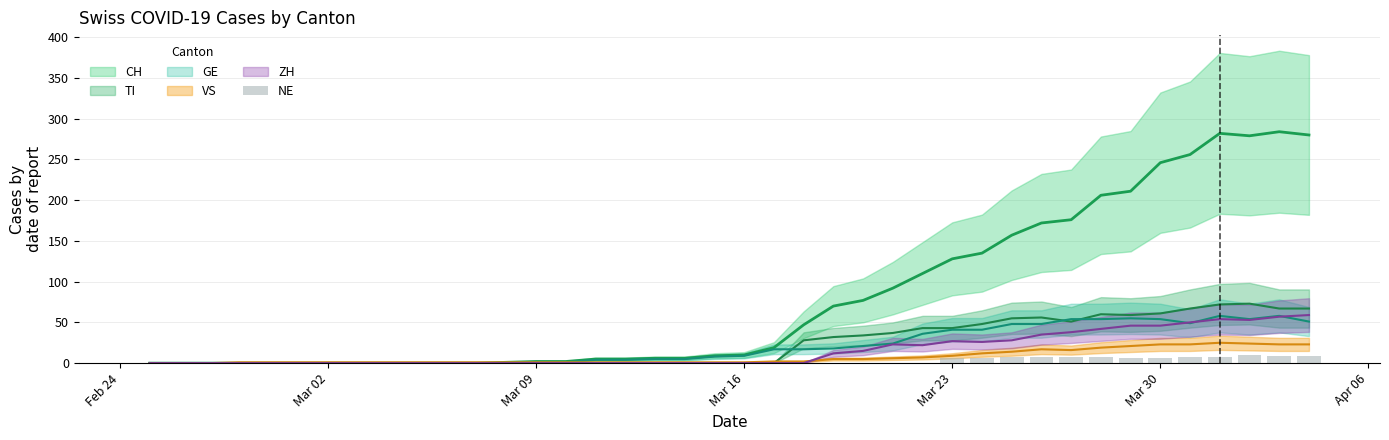

Which label corresponds to the smallest value in the chart?

Feb 24